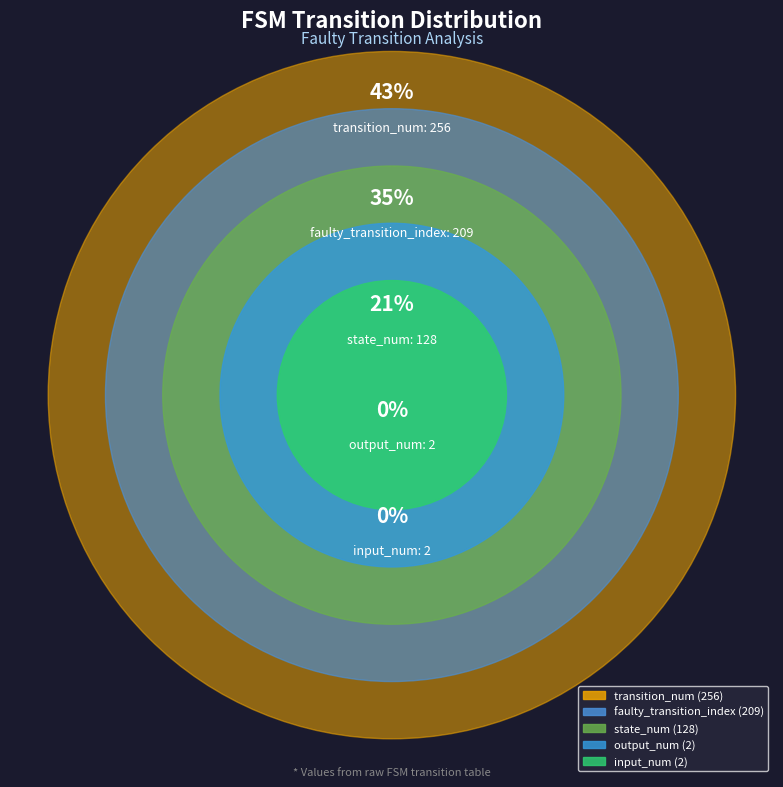

Which category has the biggest portion of the pie?

transition_num